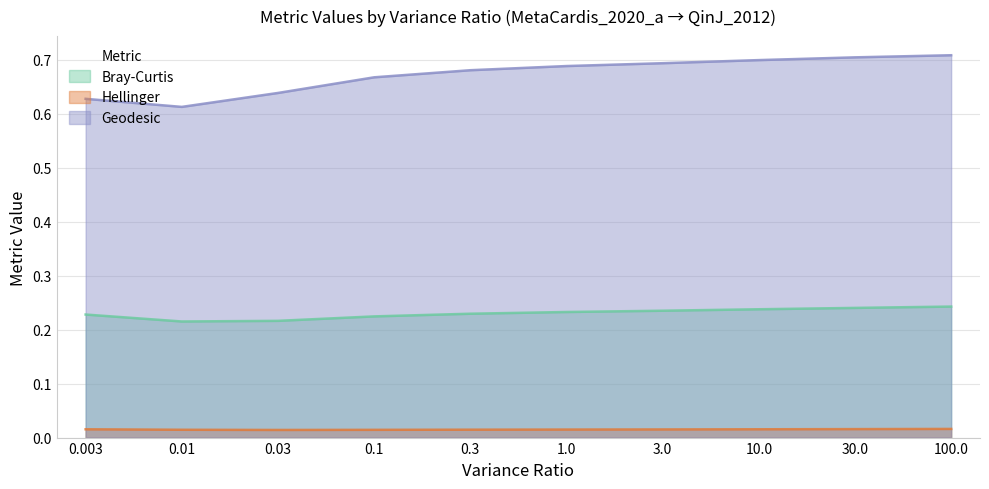

What position from the right is 10.0?

3